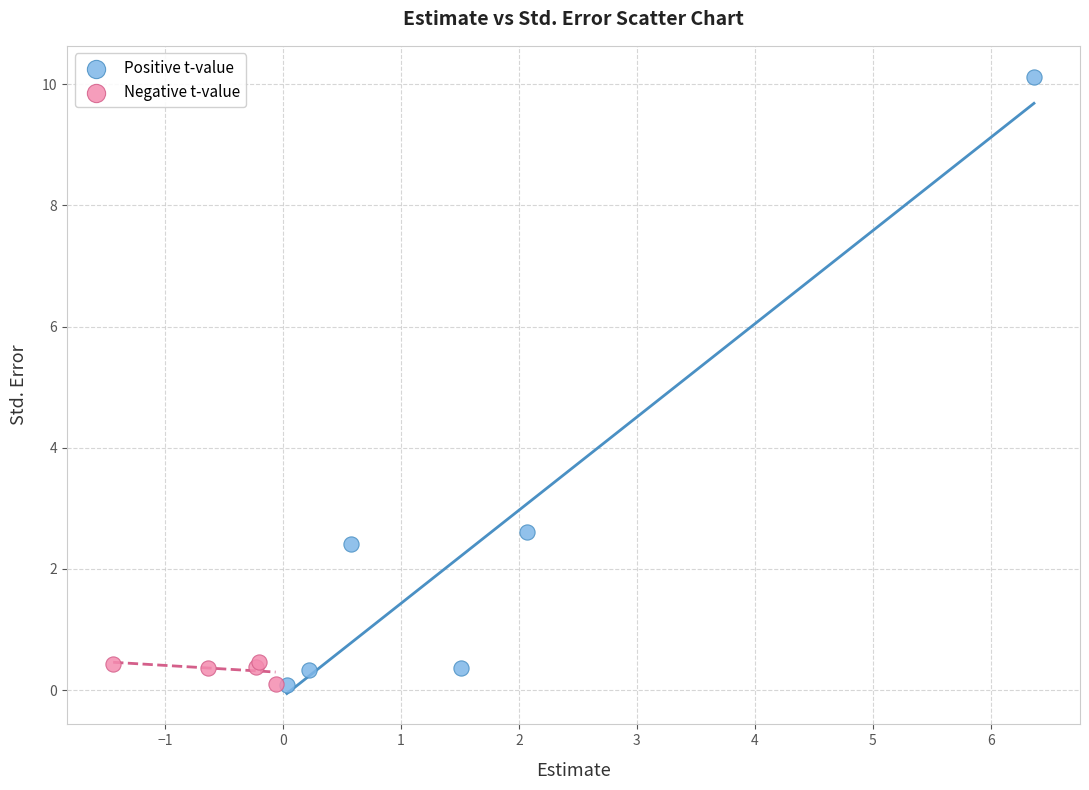

Which series has the widest spread of Y values?

Positive t-value